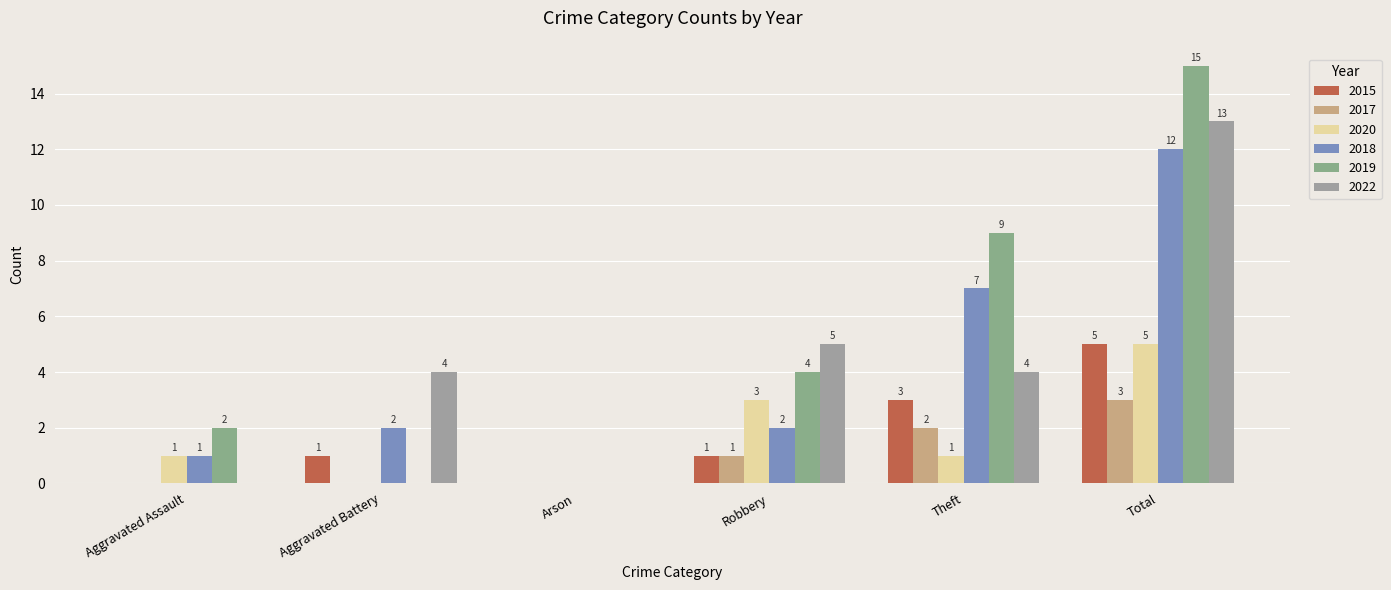

What is the label of the 5th bar from the left?

Theft